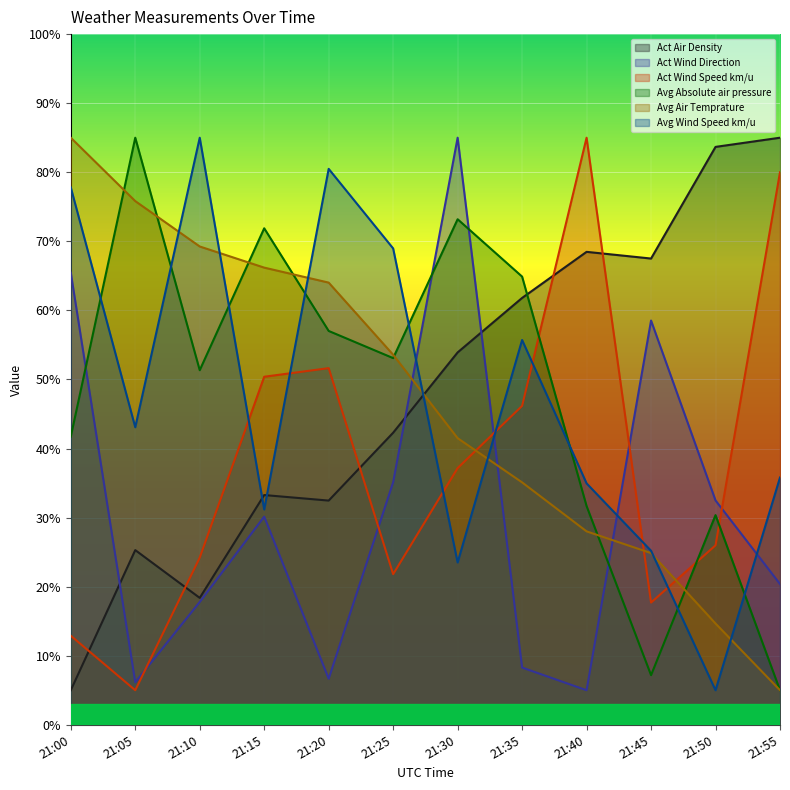

What is the difference between the highest and lowest values at 21:00?

80.0